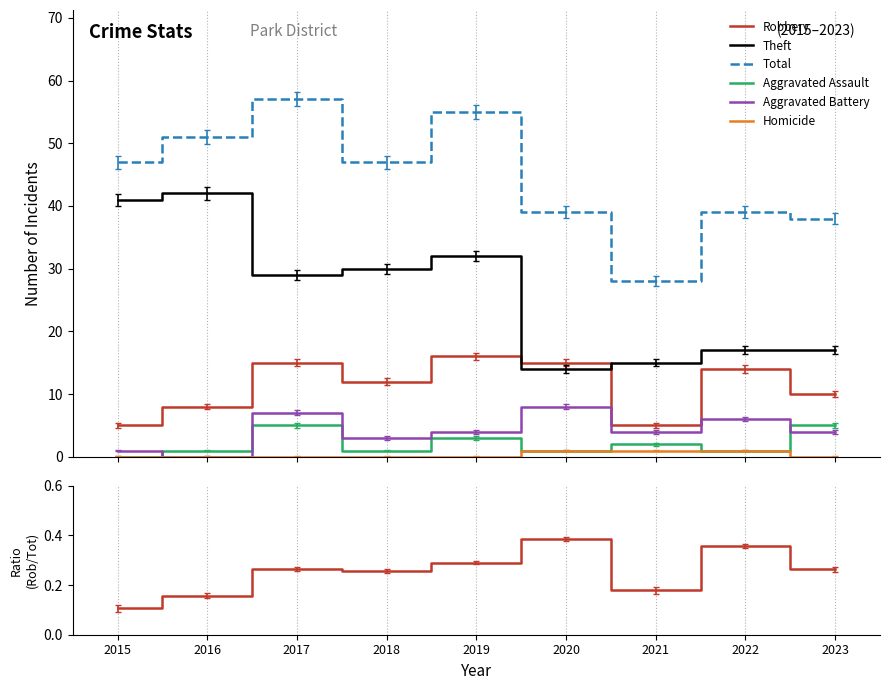

What value does the Robbery series have at 2019?

0.3